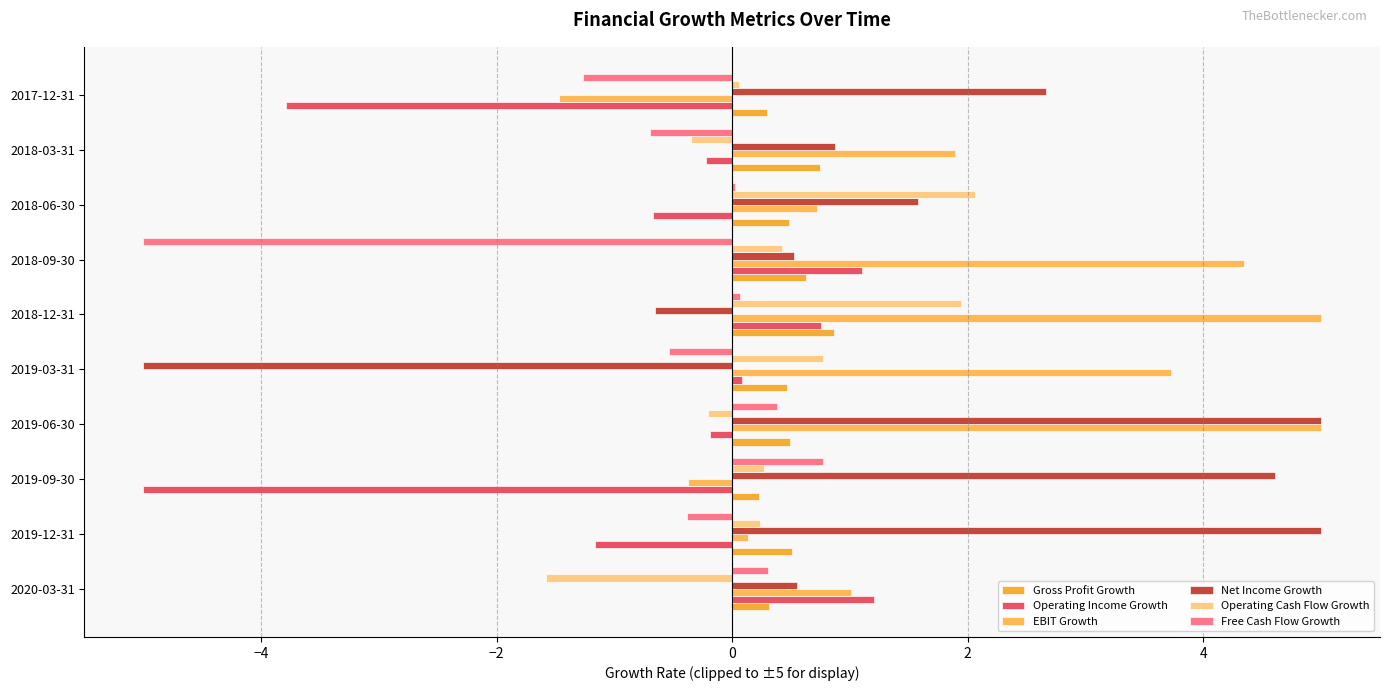

Which series has the largest total across all categories?

EBIT Growth